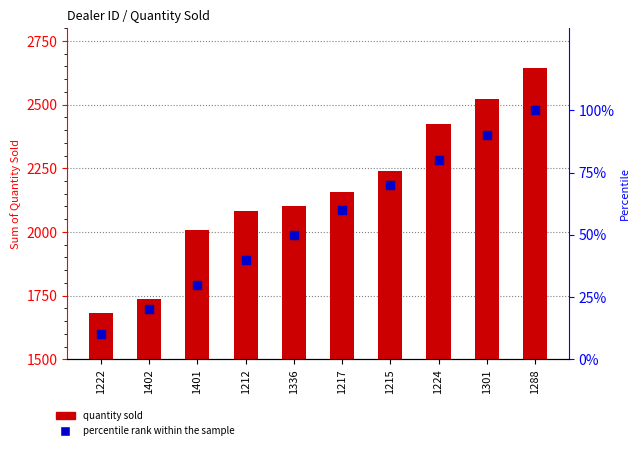

What is the total value across all series at 1402?

1758